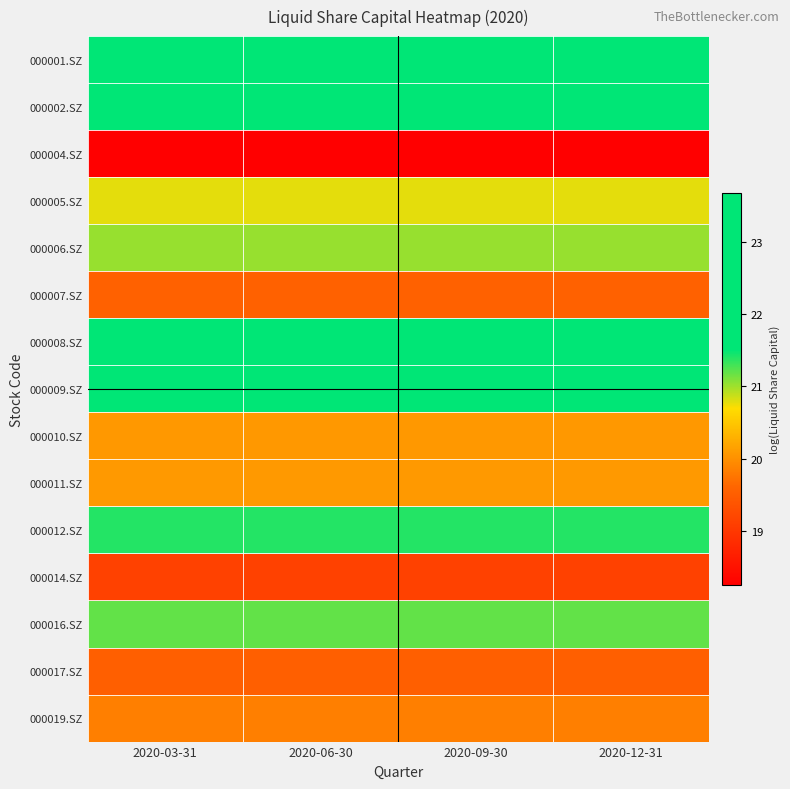

What is the spread (max minus min) of values at 2020-06-30?

5.4